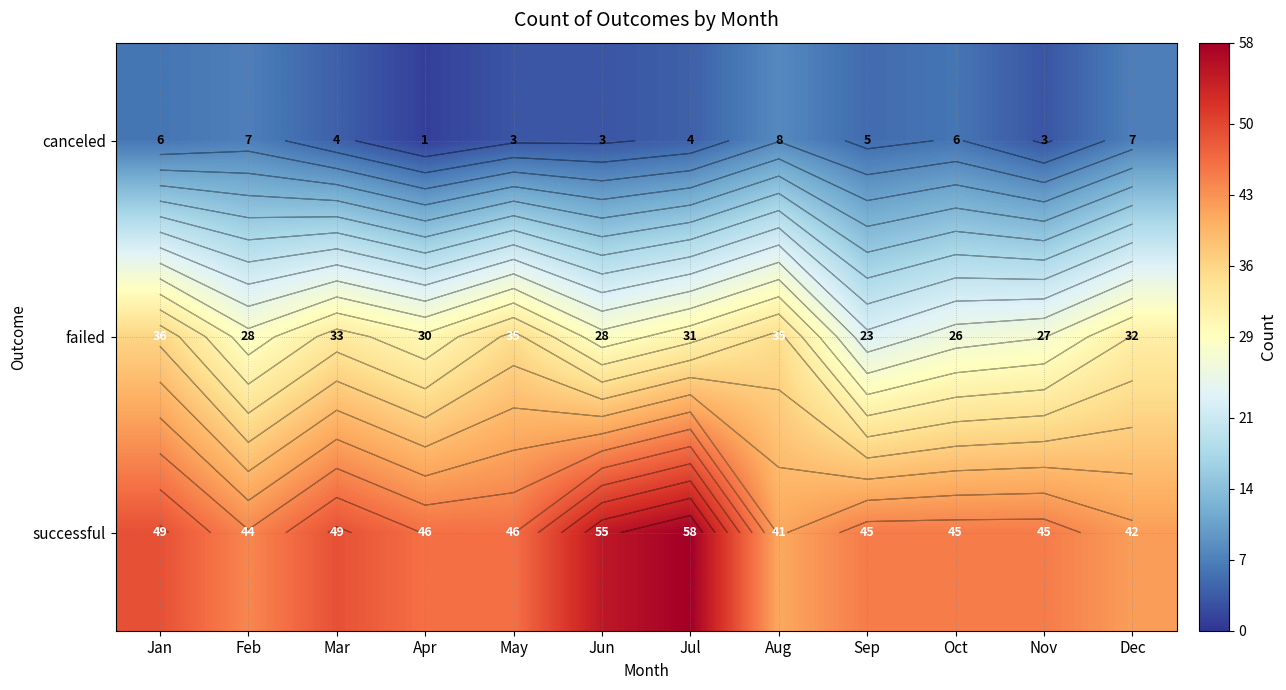

Which category has the lowest value in the successful series?

Aug